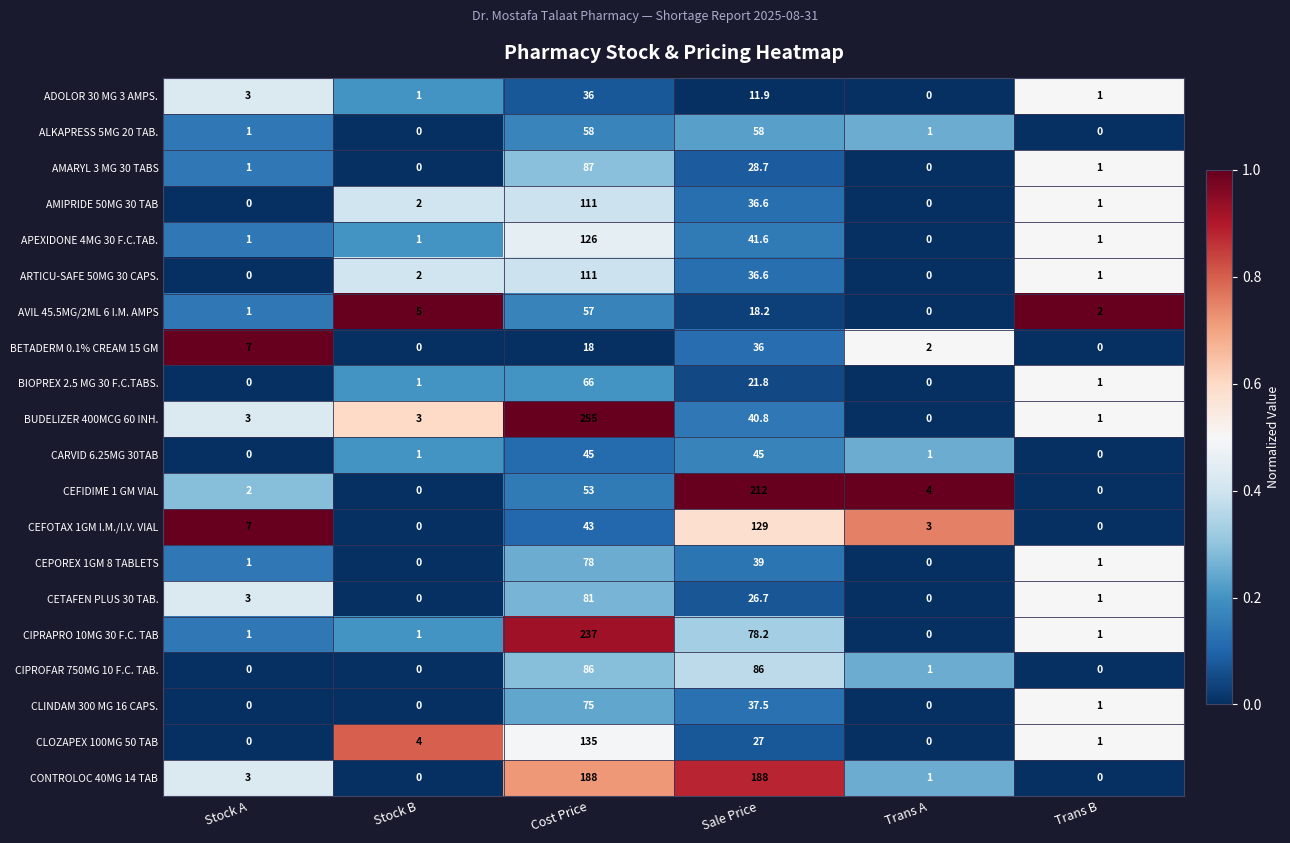

What is the difference between the maximum and minimum values in the CEPOREX 1GM 8 TABLETS series?

78.0